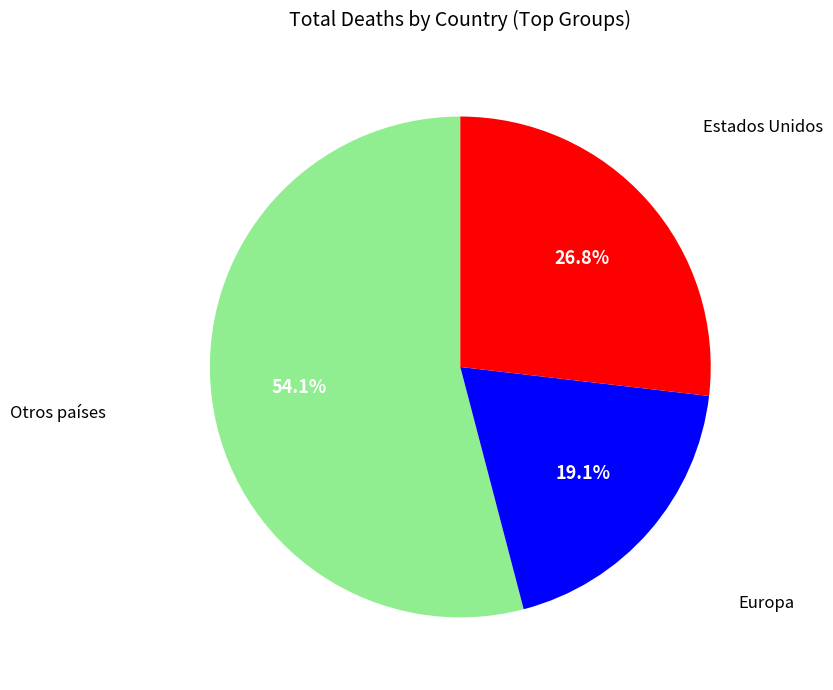

How many segments does this pie chart have?

3